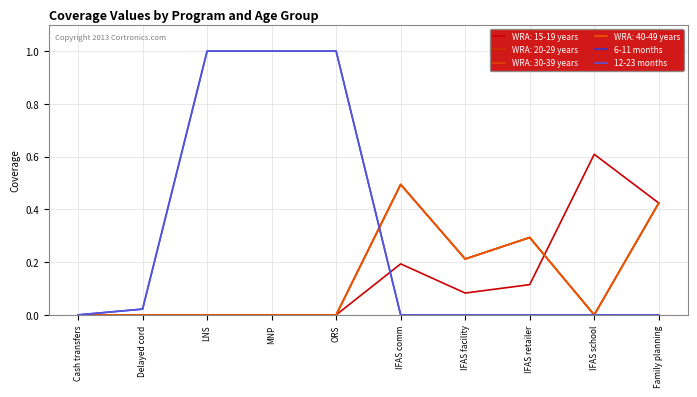

Is this an area chart (filled region under the line)?

No